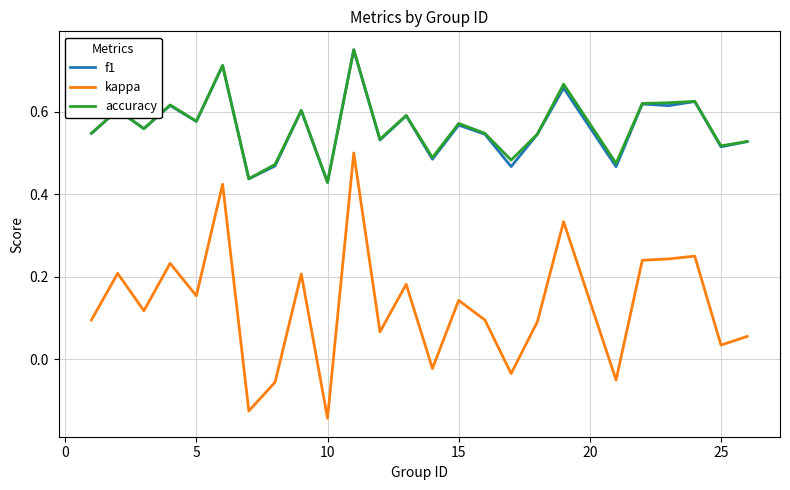

True or false: accuracy and kappa cross at least once.

False